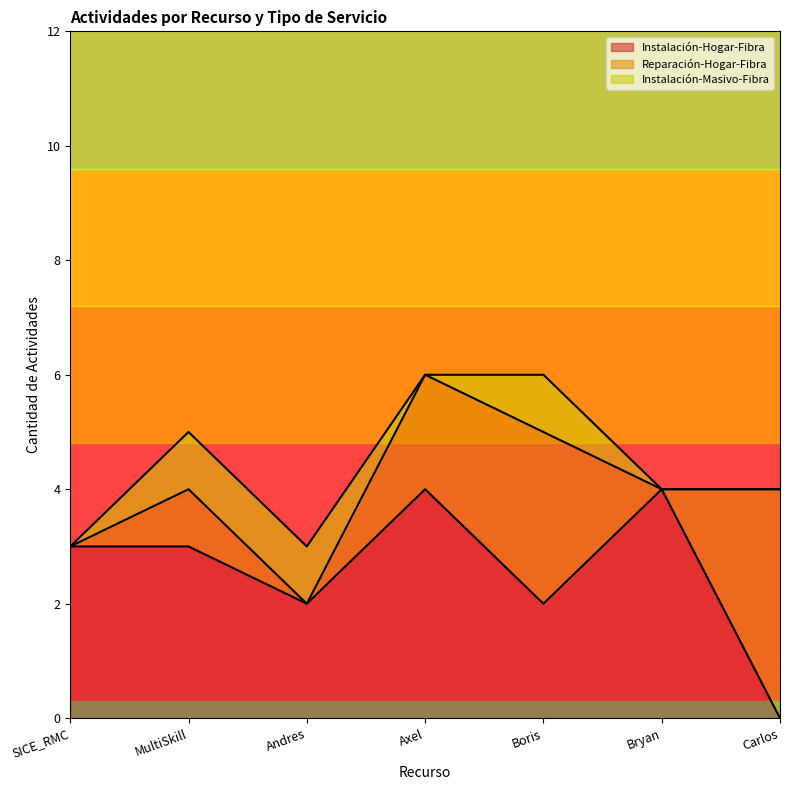

Reading left to right, transcribe the values for Instalación-Hogar-Fibra.

SICE_RMC=3	MultiSkill=3	Andres=2	Axel=4	Boris=2	Bryan=4	Carlos=0